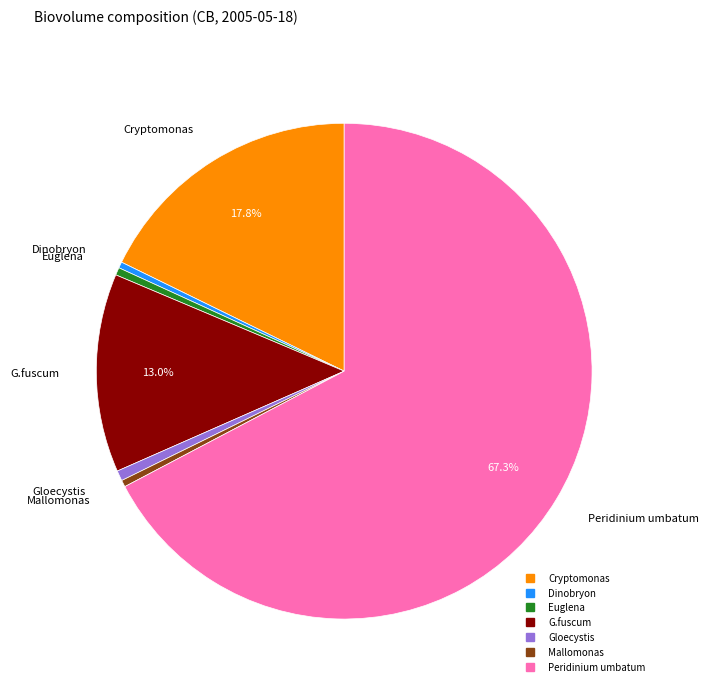

Does any single category account for the majority?

Yes